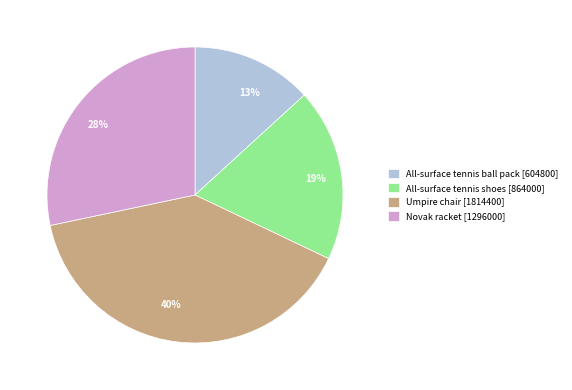

To the nearest percent, what percentage of the pie is All-surface tennis shoes?

19%